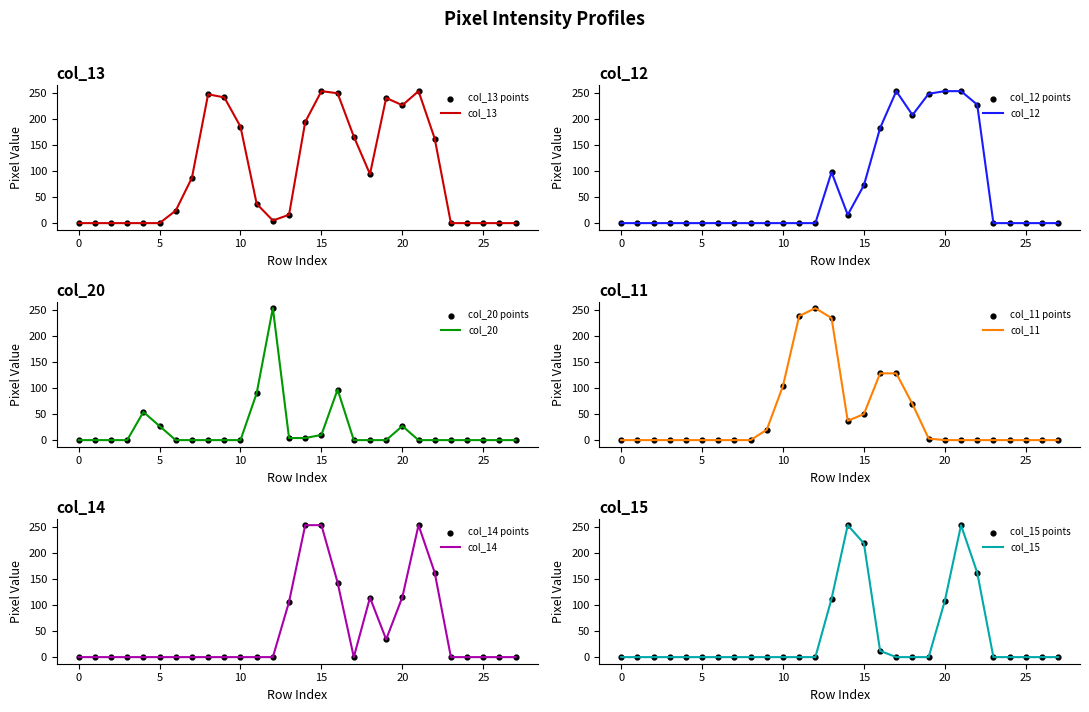

At which category is the sum across all series the highest?

21